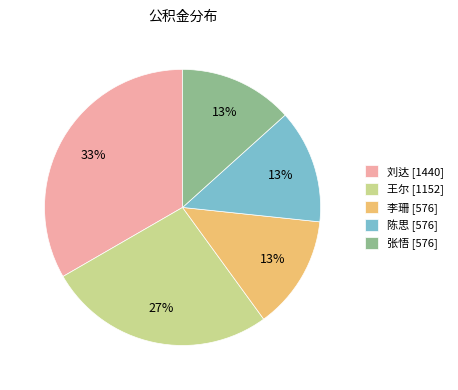

Count the number of slices in the pie.

5